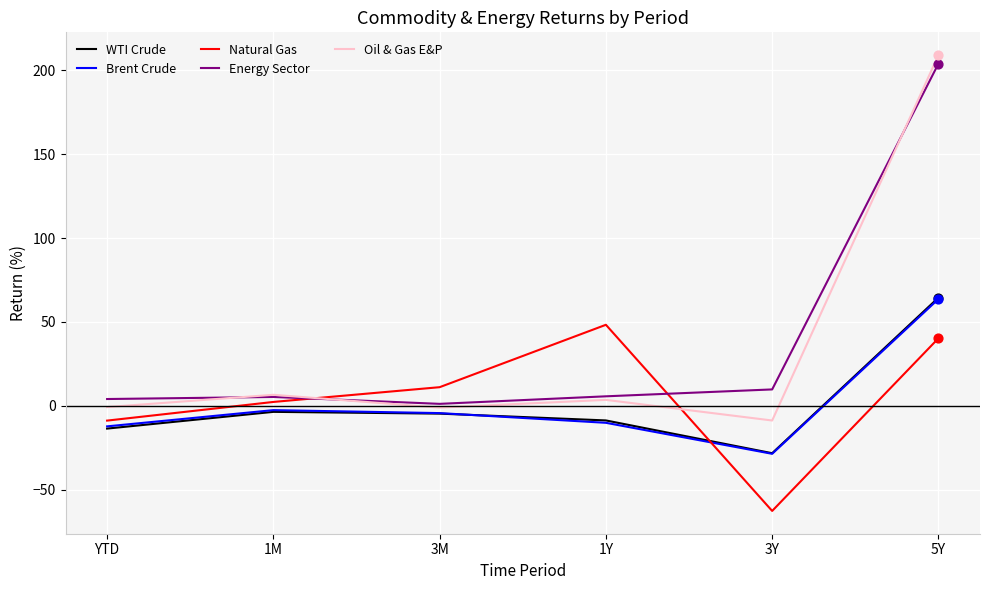

What is the total value across all series at 5Y?

581.7